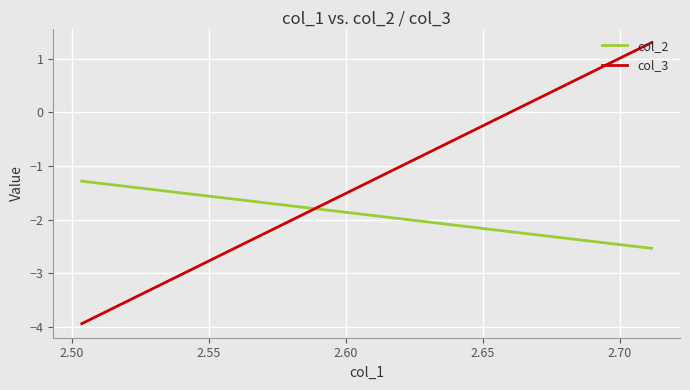

How many lines are shown in the chart?

2